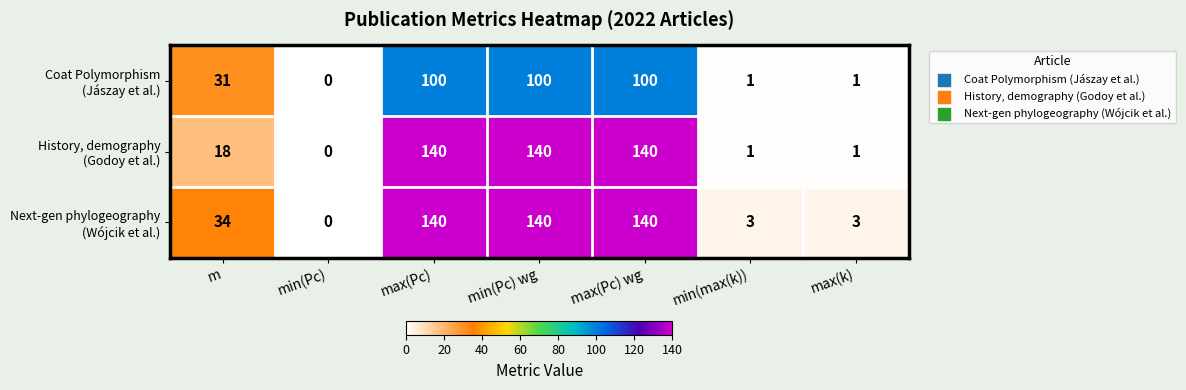

What is the greatest value displayed?

140